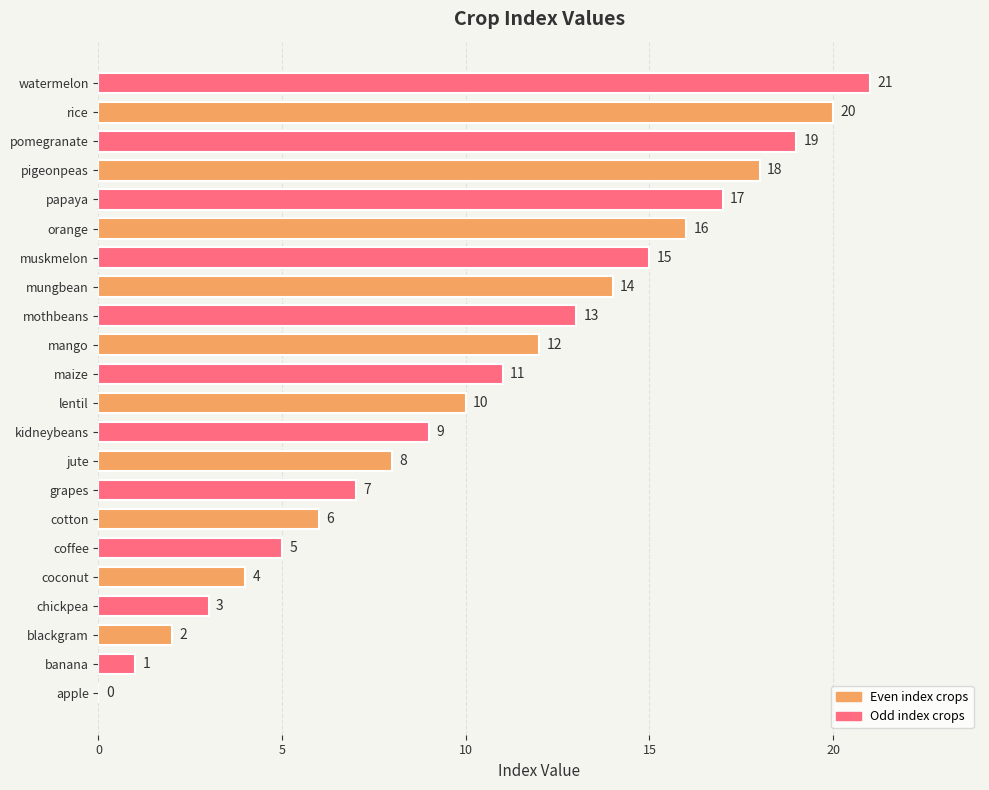

The chart shows a value of 5 at chickpea. True or false?

False